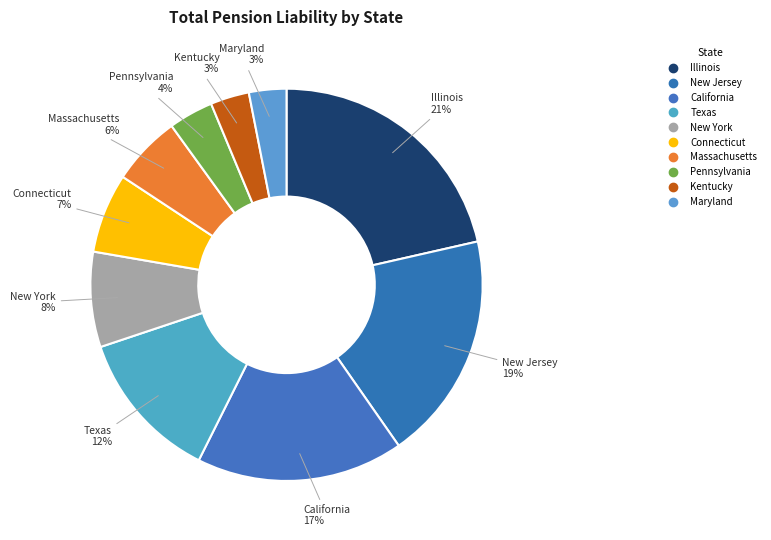

How many segments does this pie chart have?

10